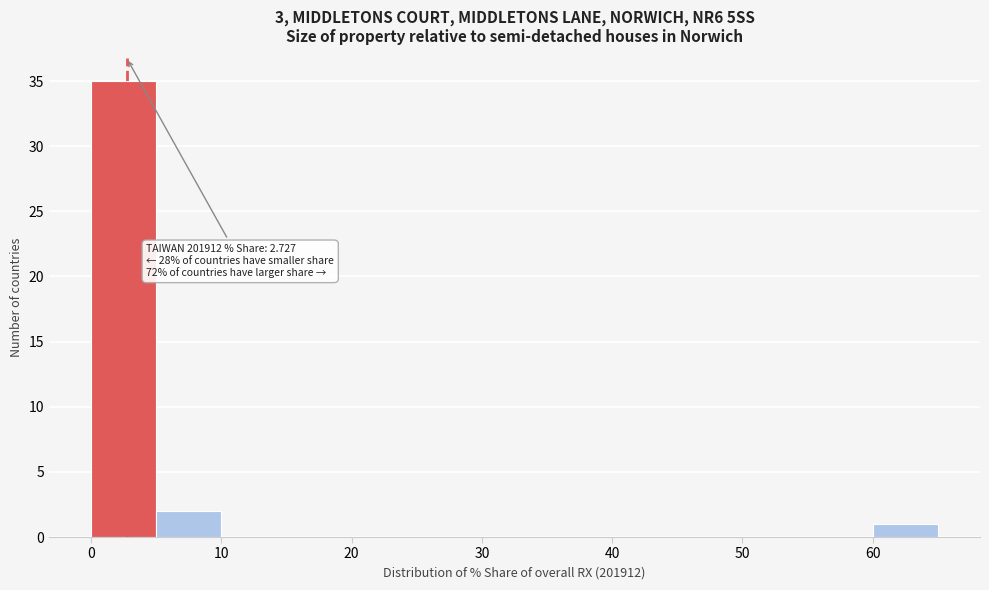

Over which range of the x-axis is the bar tallest?

0 to 5